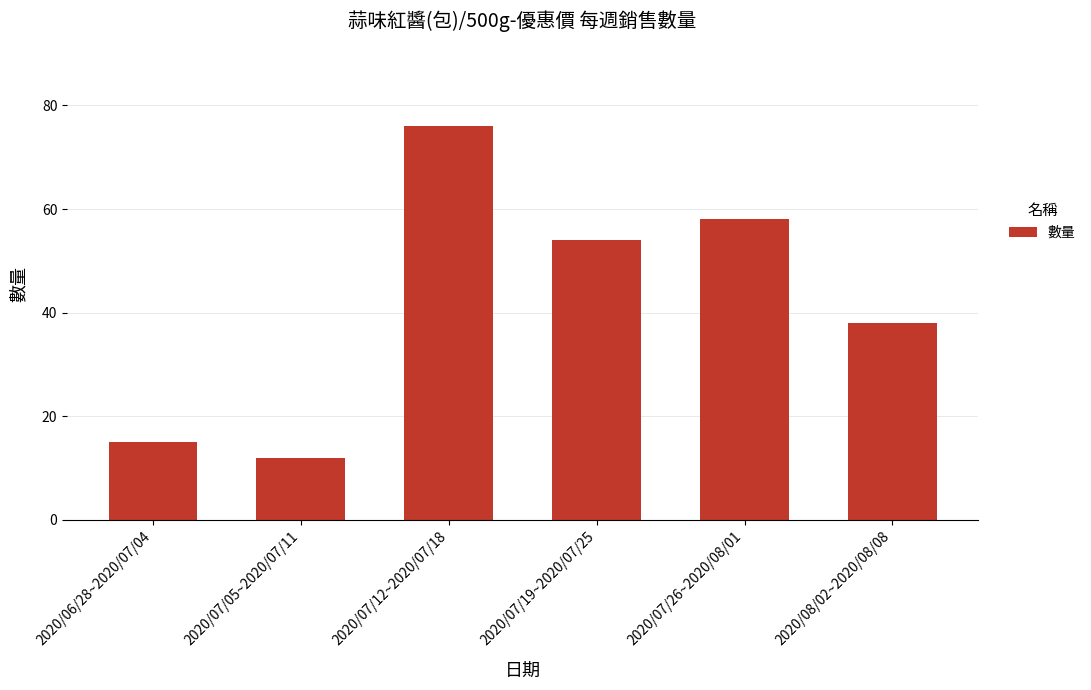

What is the difference between the maximum and minimum values?

64